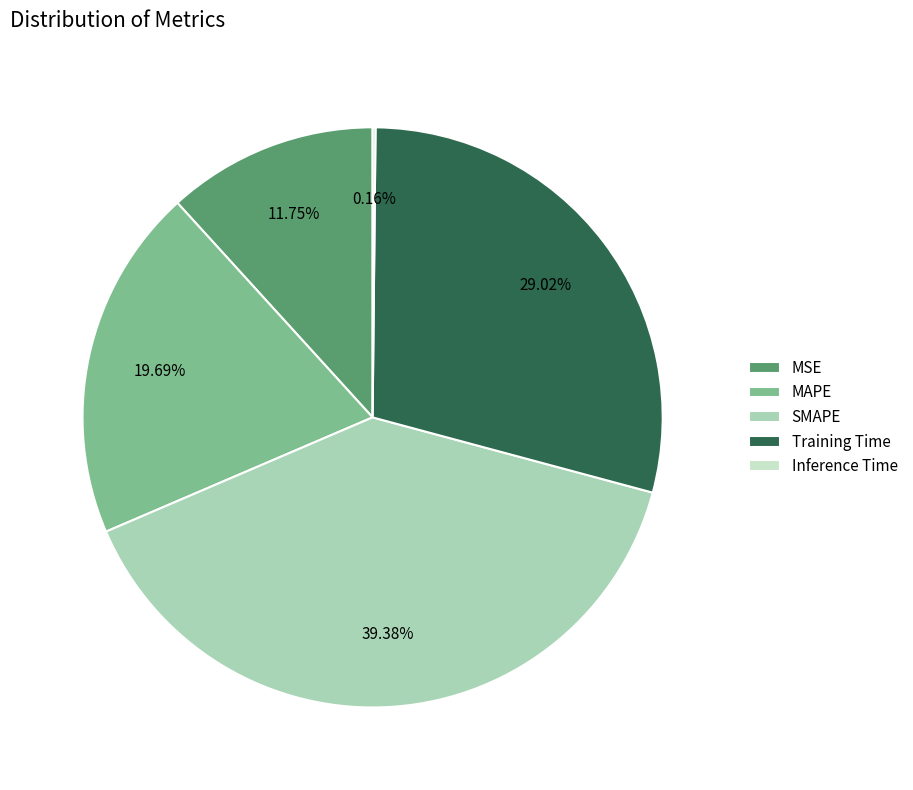

What is the largest slice in the pie chart?

SMAPE